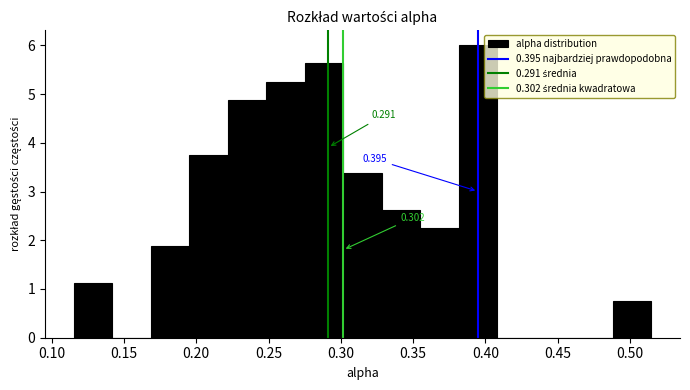

Over which range of the x-axis is the bar tallest?

0.380 to 0.410